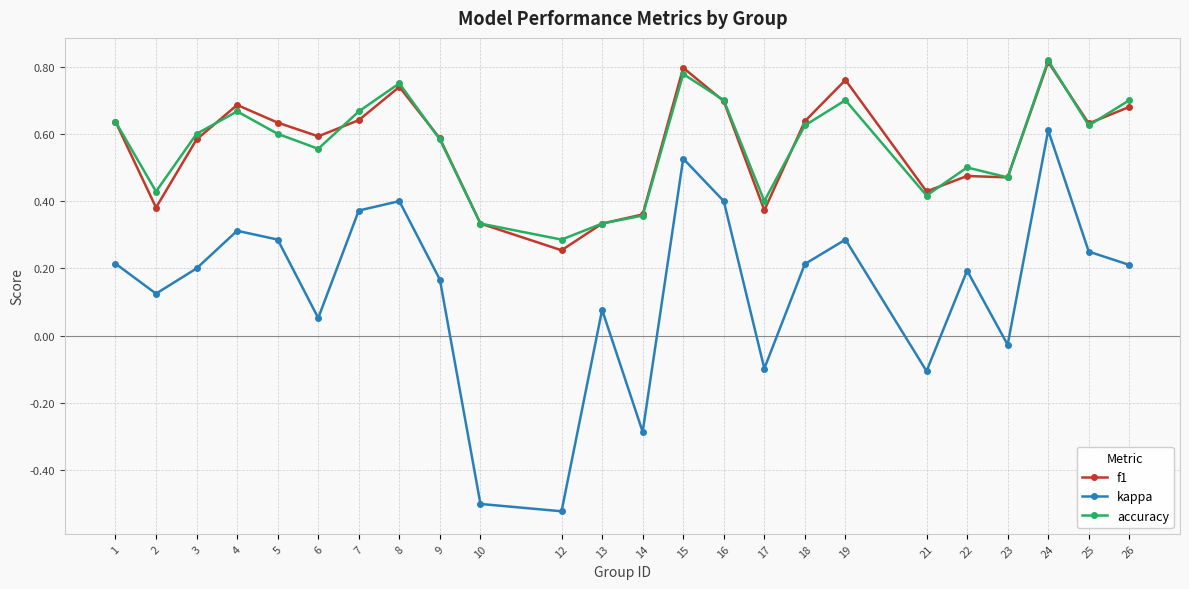

Where is the first local maximum for accuracy?

4